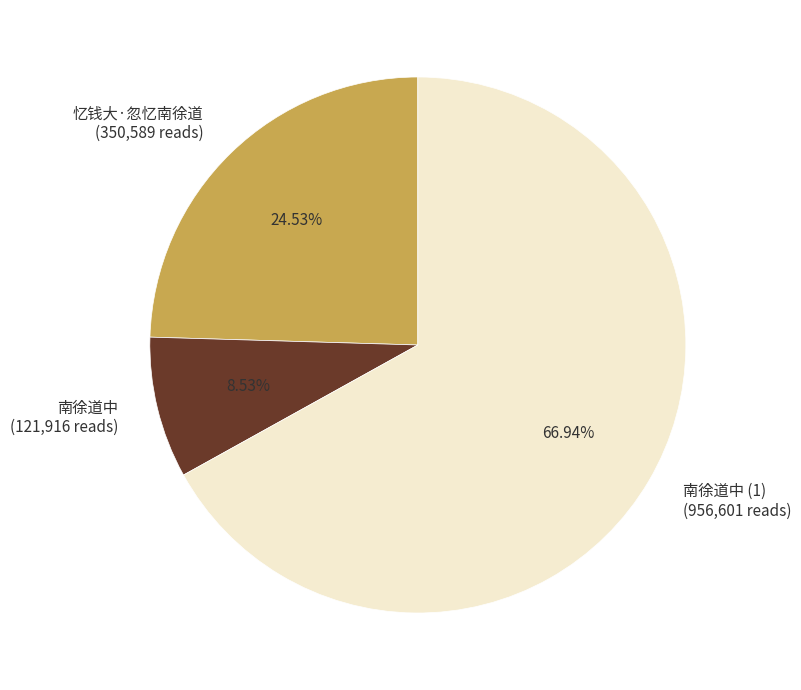

Do 南徐道中 and 南徐道中 (1) together represent more than half of the pie?

Yes